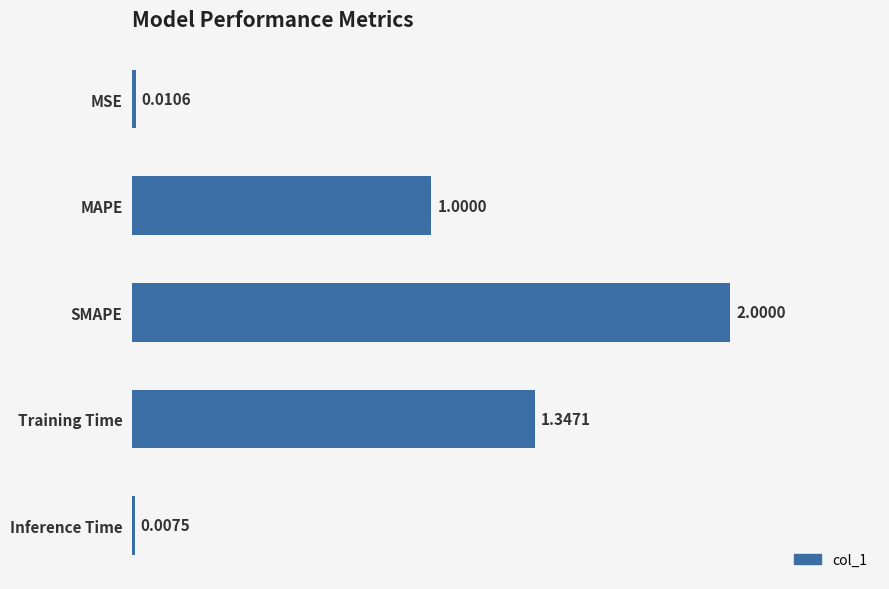

What is the change in value from Training Time to Inference Time?

-1.3